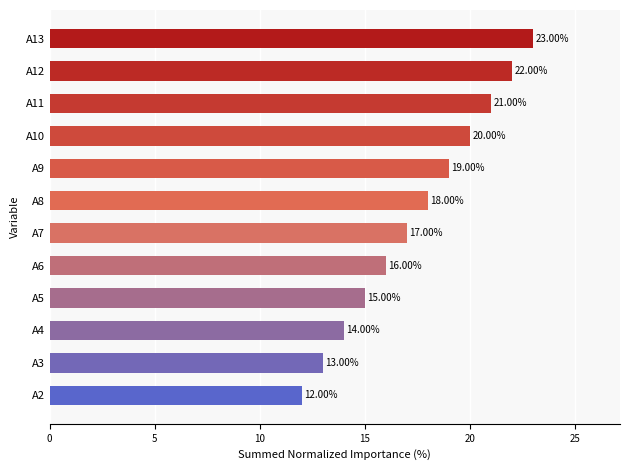

What is the average value?

18